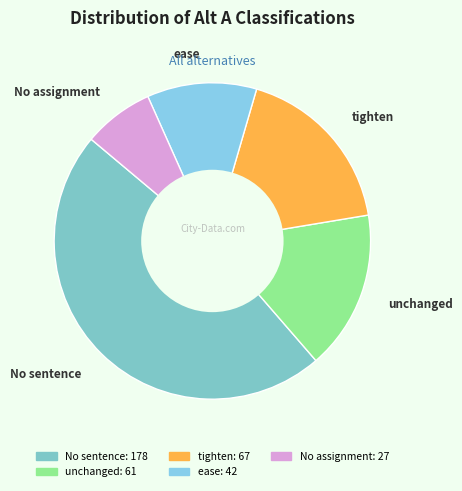

Which category has the biggest portion of the pie?

No sentence